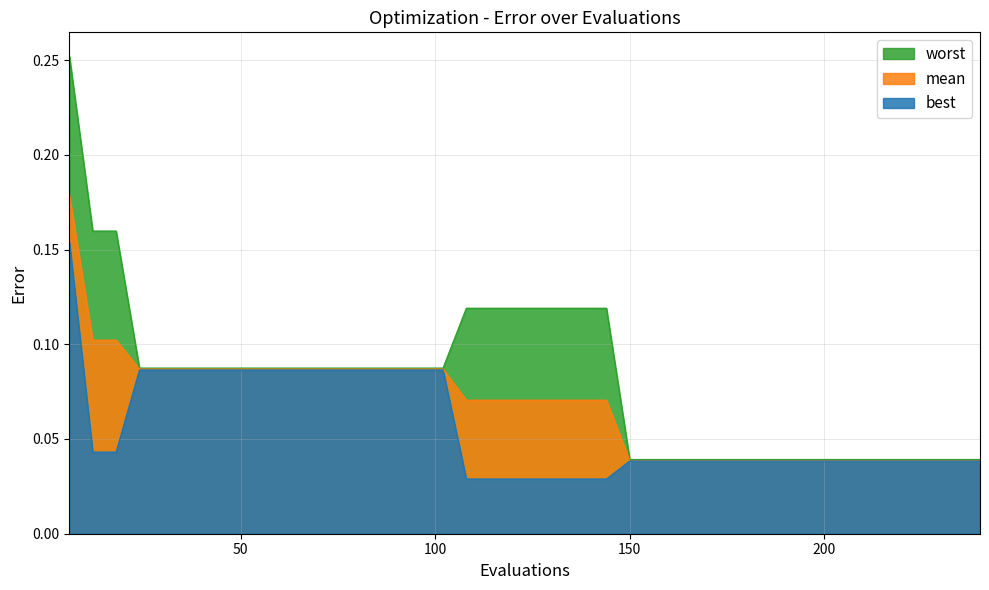

Which series has the largest range (max minus min)?

worst